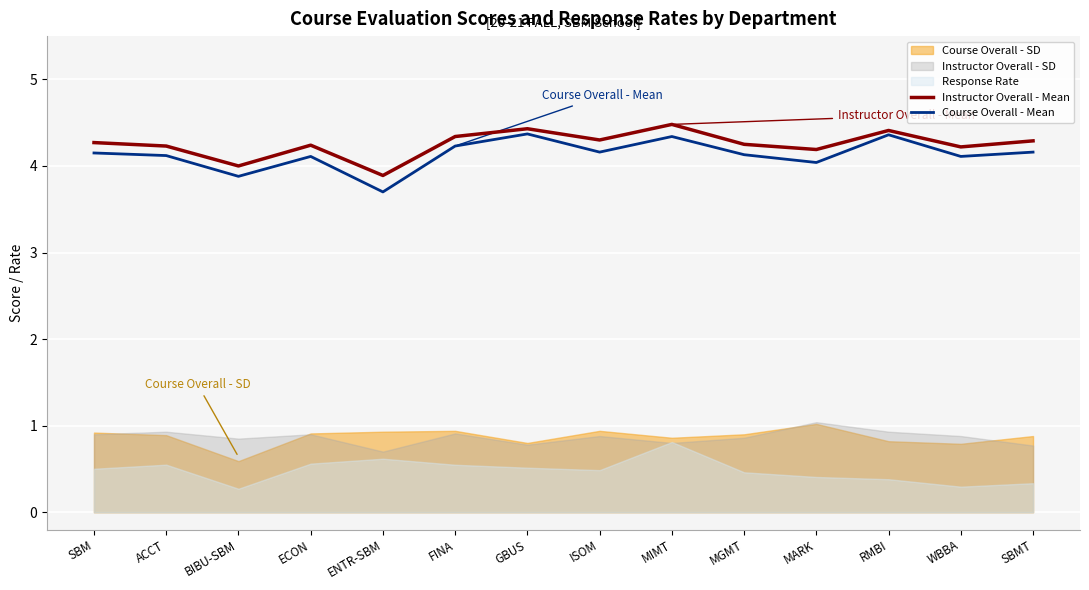

What is the greatest value displayed?

4.5